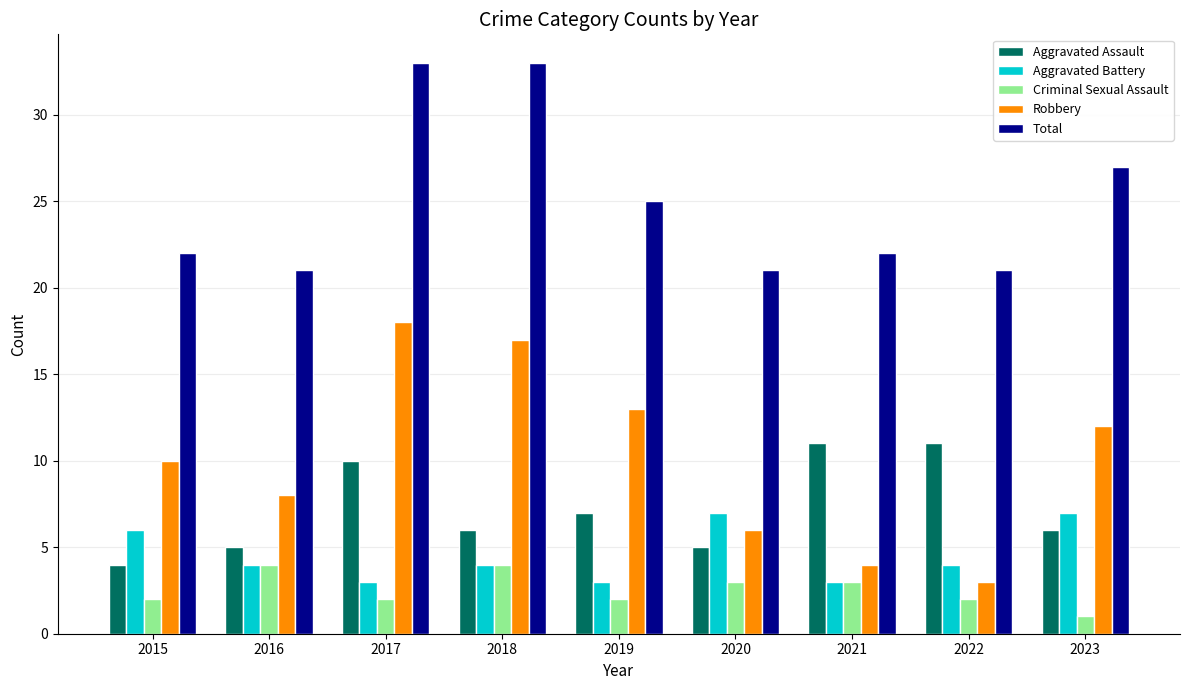

What is the value of the Criminal Sexual Assault bar at the 4th from the left?

4